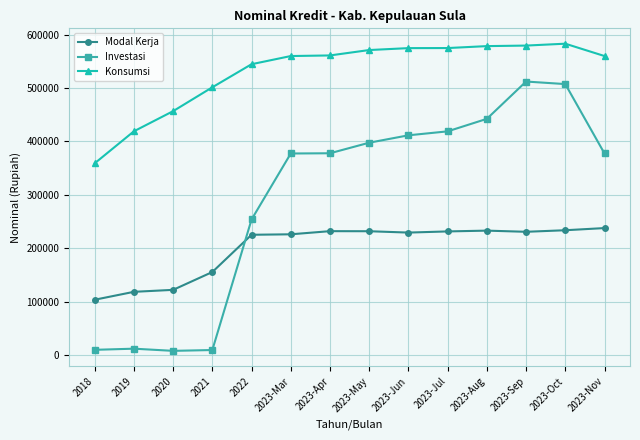

Is the value of Investasi at 2018 greater than the value of Konsumsi at 2023-May?

No